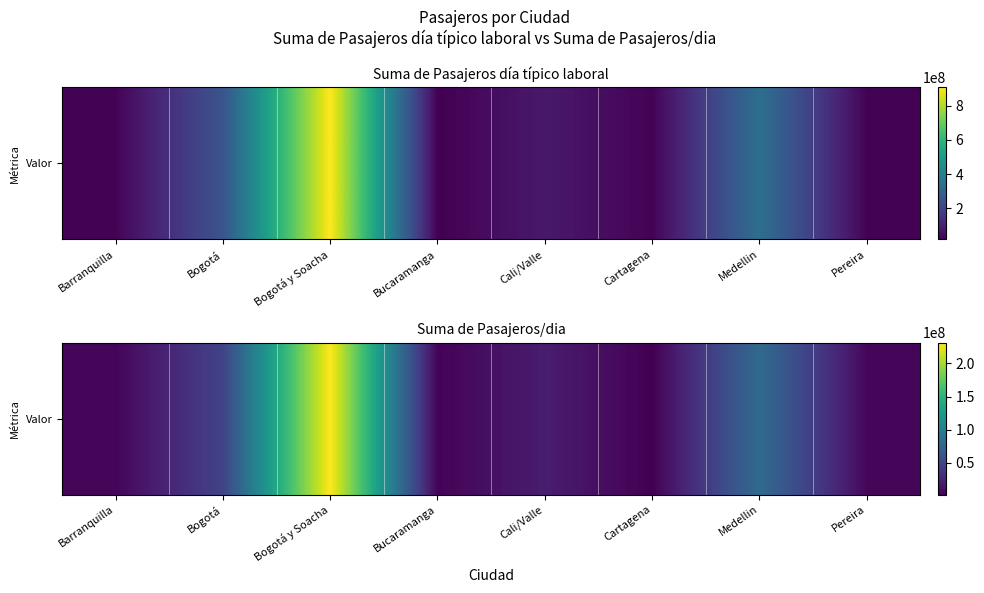

Reading left to right, extract all data points from this chart.

Barranquilla=5103834	Bogotá=47929912	Bogotá y Soacha=231282938	Bucaramanga=4178156	Cali/Valle=20402132	Cartagena=2289192	Medellin=81295309	Pereira=6181881